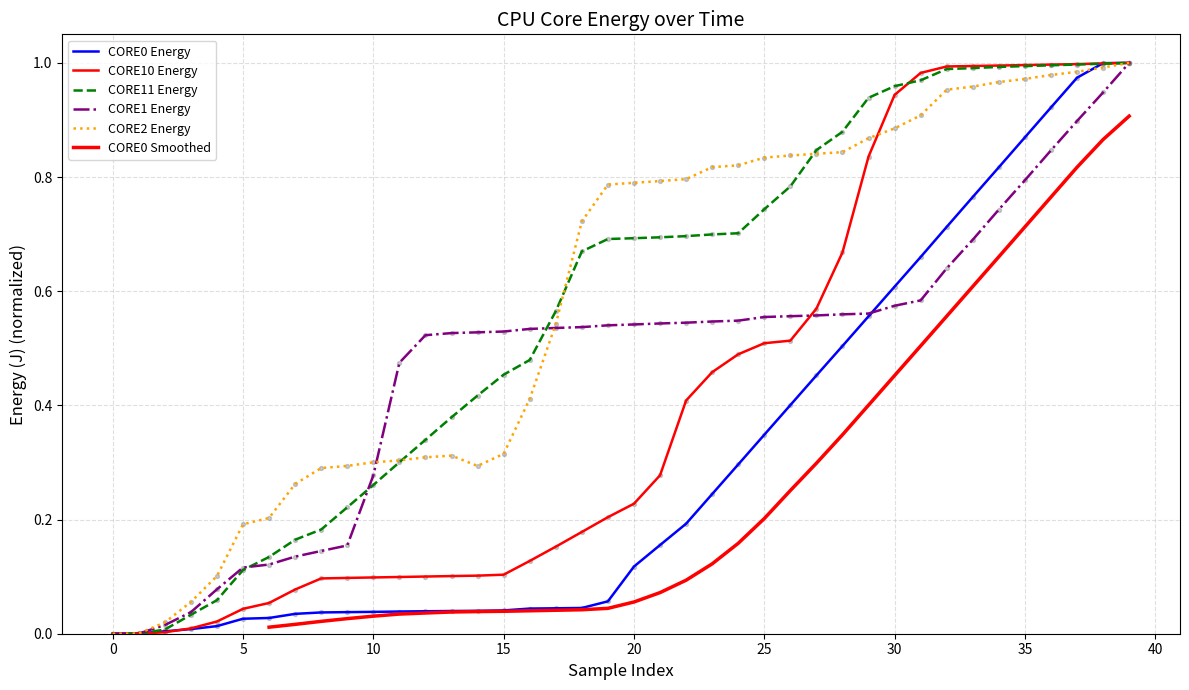

At how many categories does at least one series exceed 0?

39